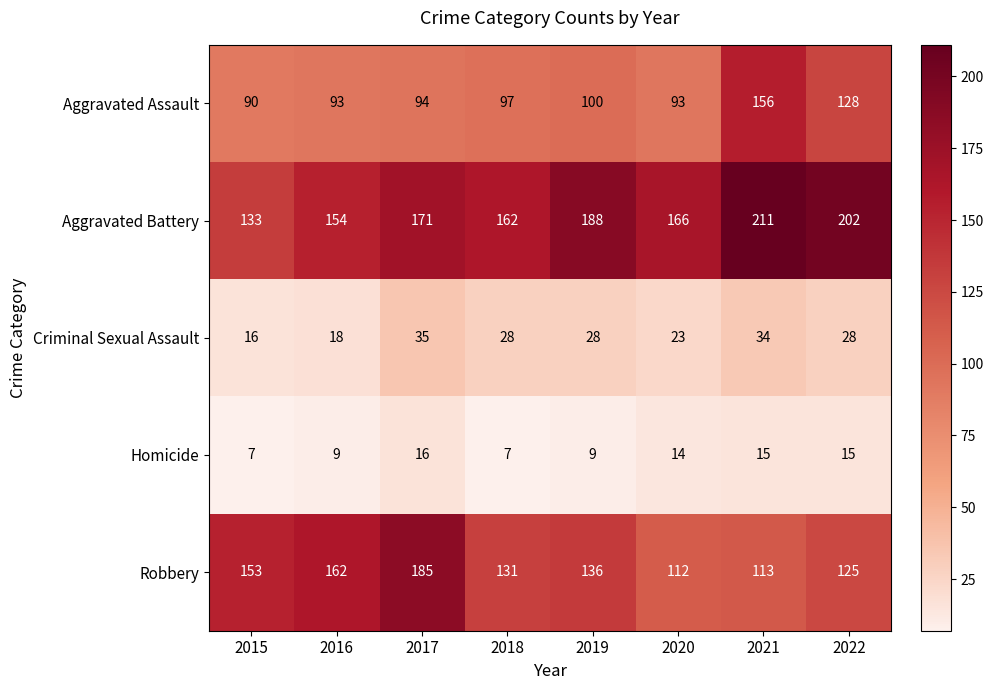

The value of Criminal Sexual Assault at 2021 is 13. True or false?

False